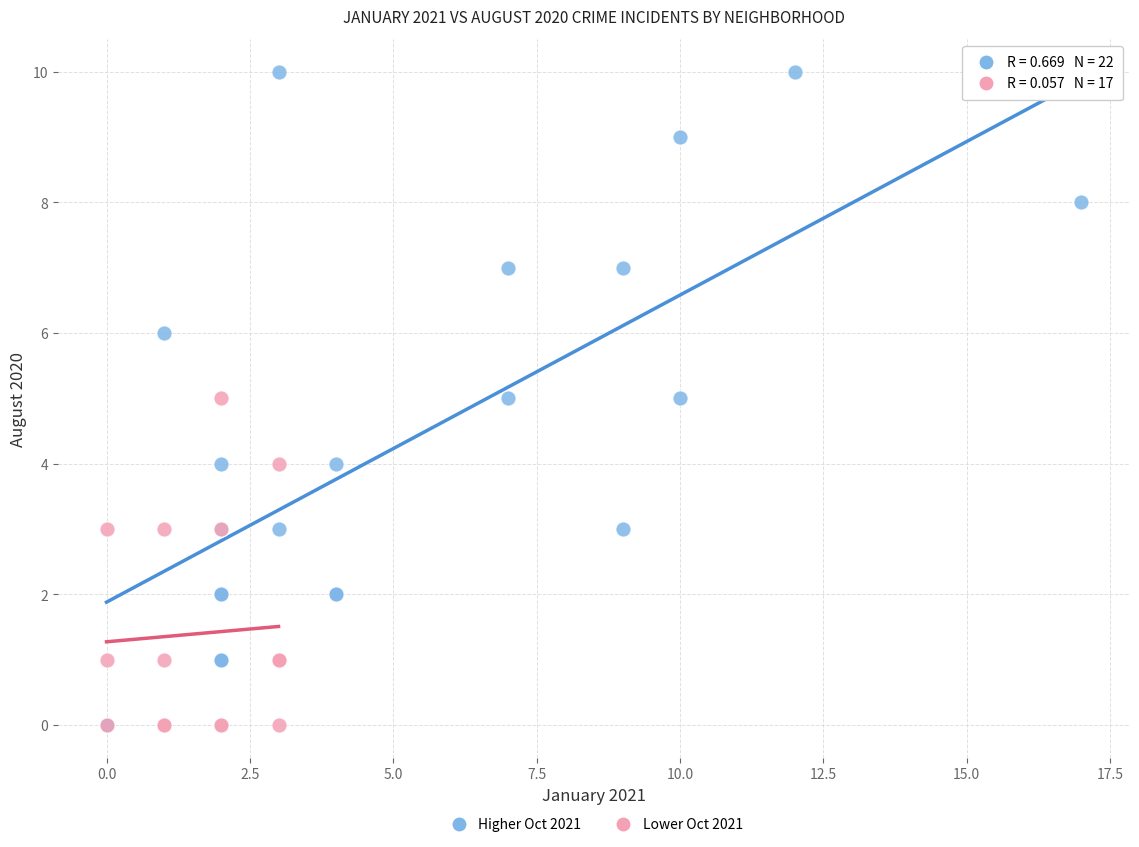

Which series contains the highest Y value?

Higher Oct 2021